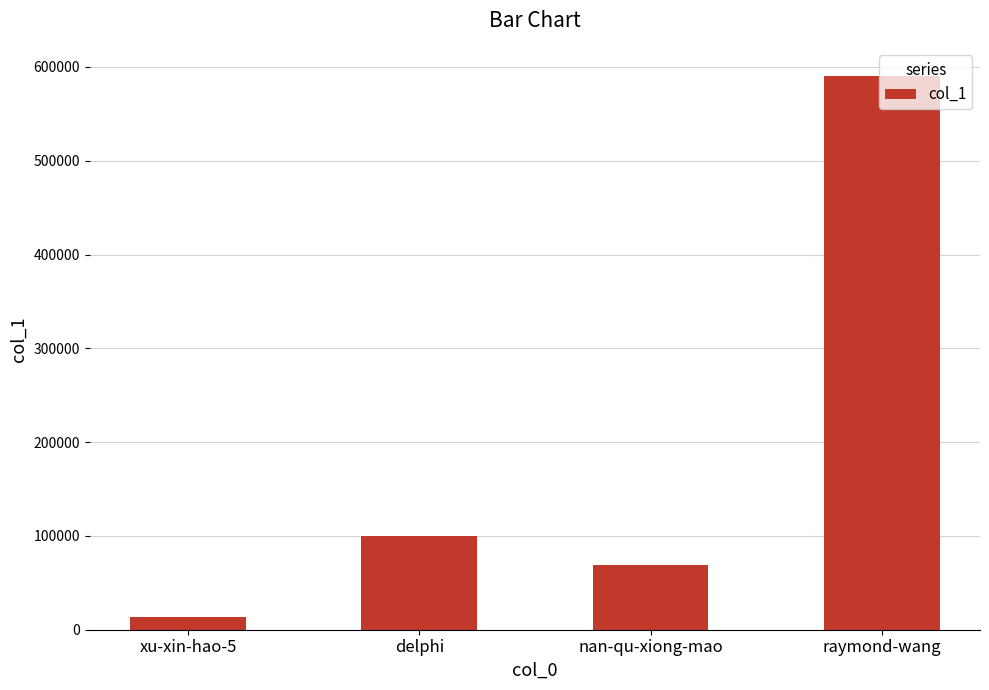

Are the bars horizontal?

No